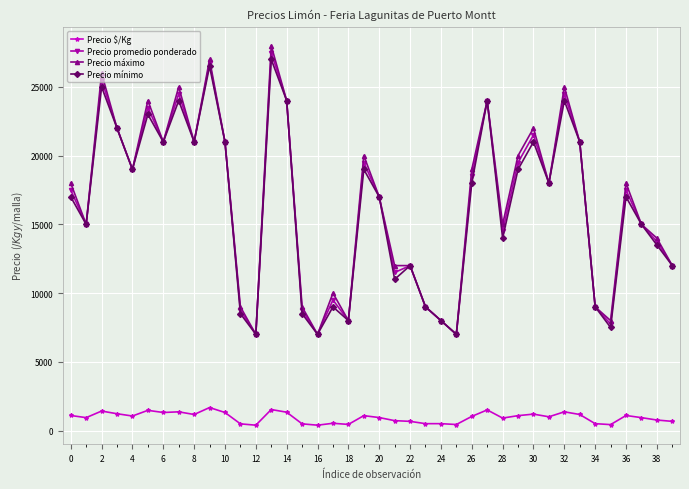

What is the value of the Precio mínimo point at the 38th from the left?

15000